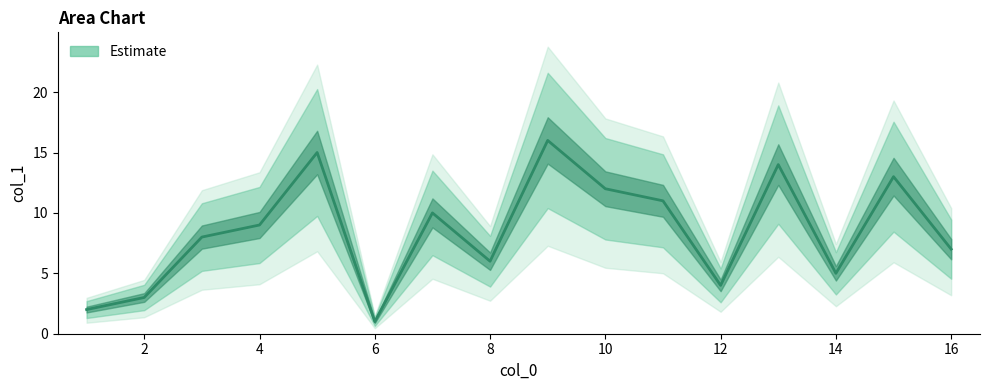

How many data points are less than 9?

8